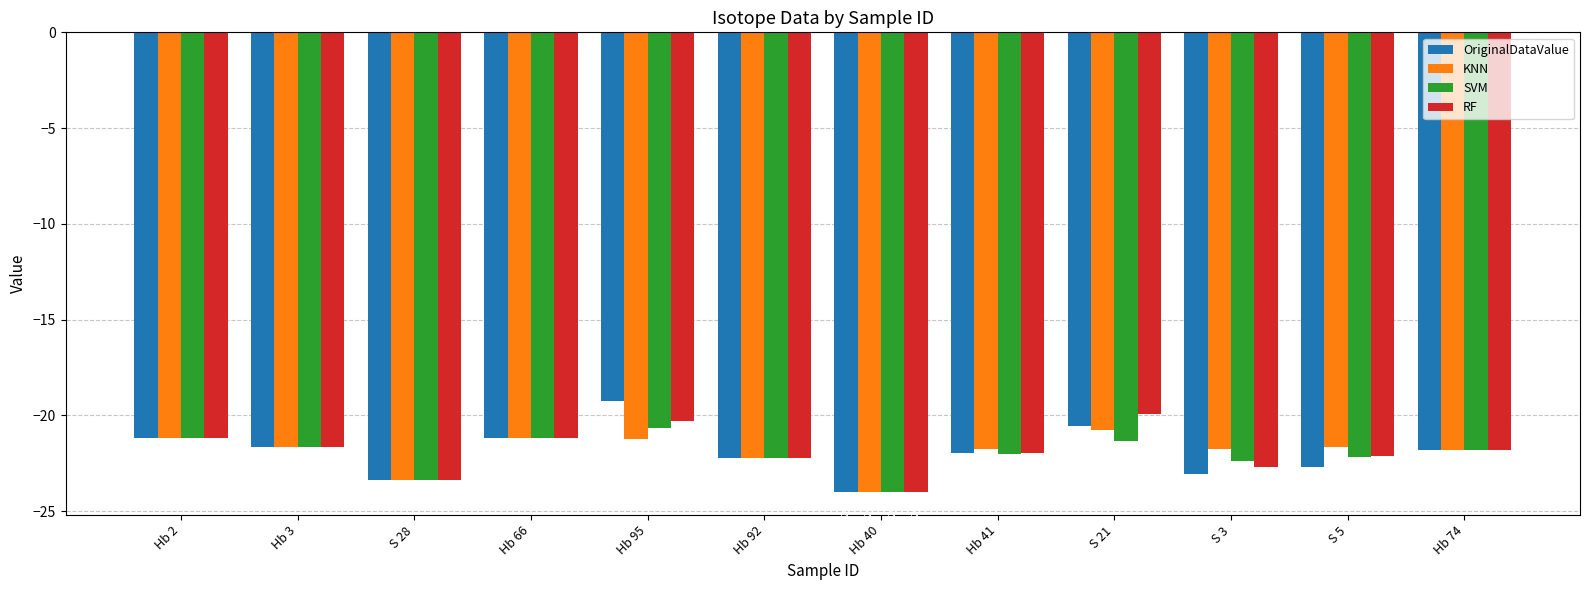

What are all the series names shown in the legend?

OriginalDataValue, KNN, SVM, RF